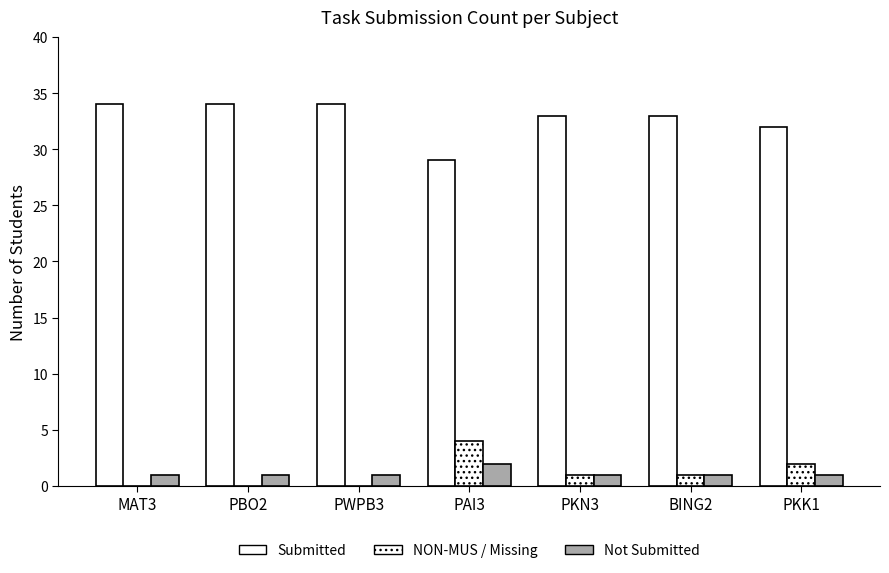

At which label does Not Submitted reach its peak?

PAI3